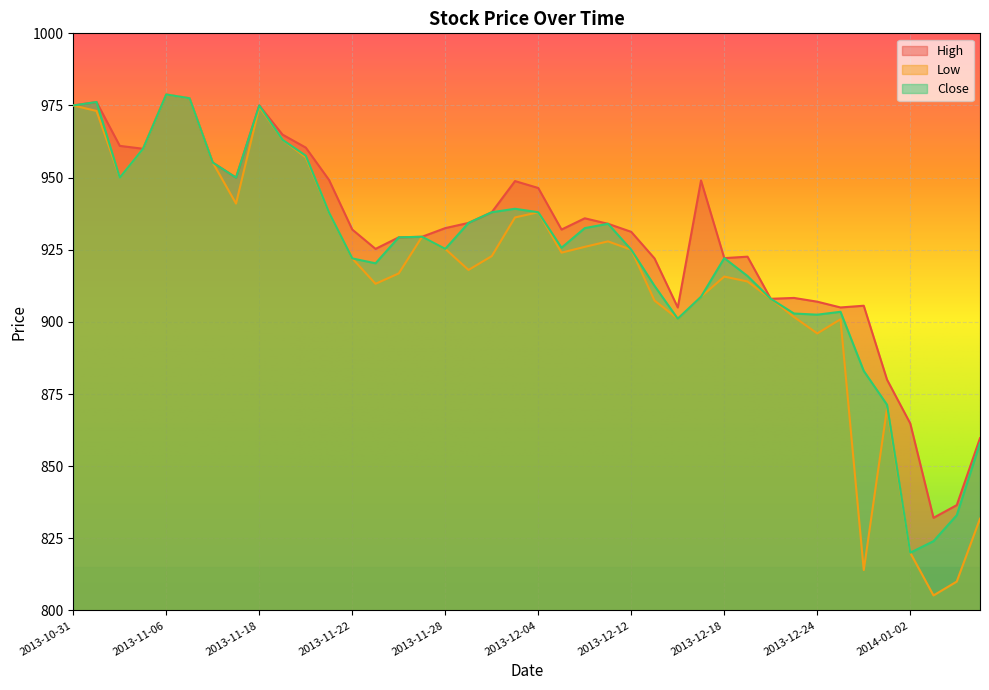

True or false: Low has a value of 549.9 at 2013-11-08.

False